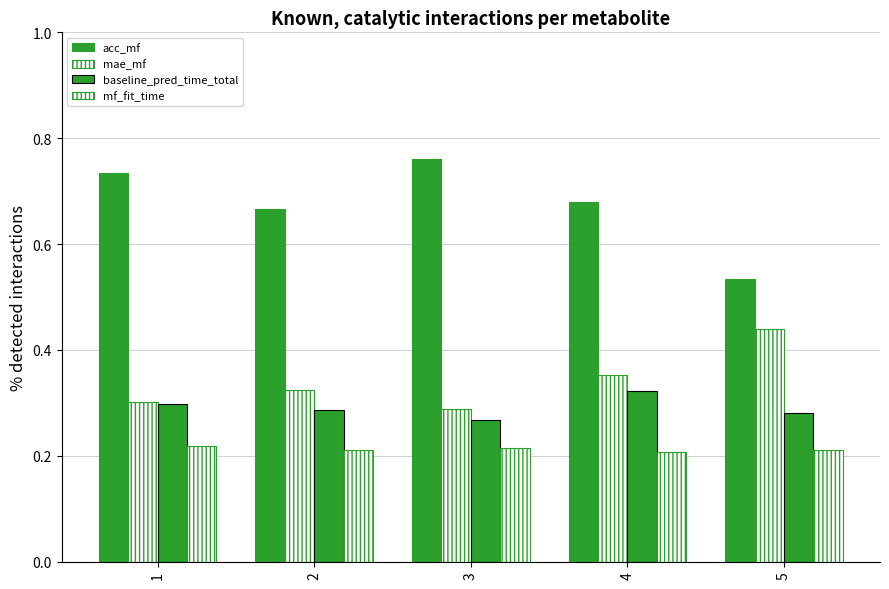

What is the sum of all baseline_pred_time_total values?

1.5